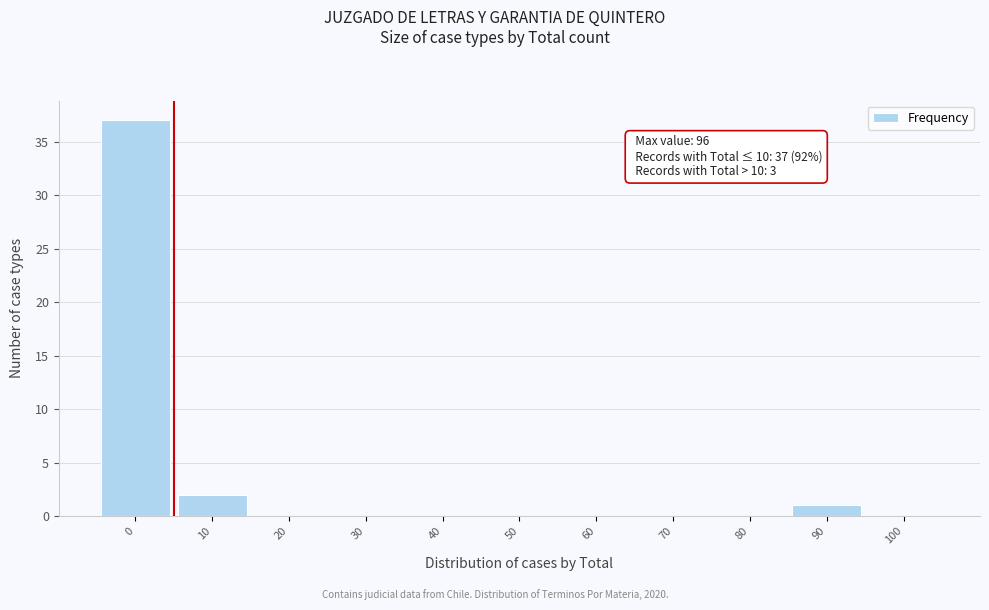

Where is the data nearest to the value 18?

10